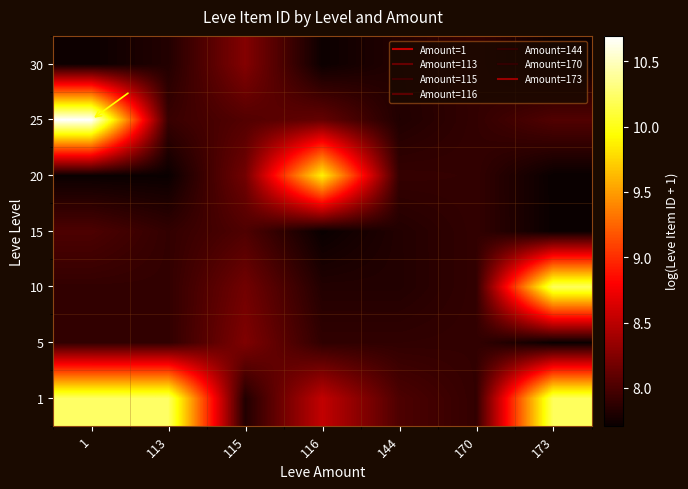

At which category is the sum across all series the highest?

1